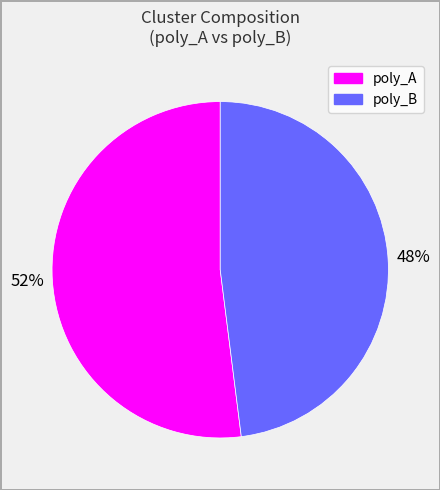

To the nearest percent, what is the difference between the largest and smallest slice percentages?

4%